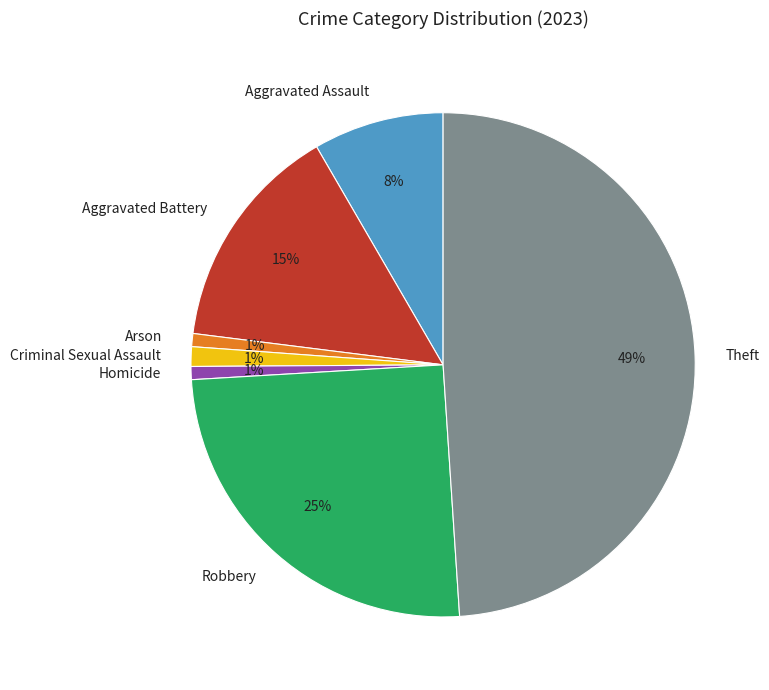

What is the largest slice in the pie chart?

Theft